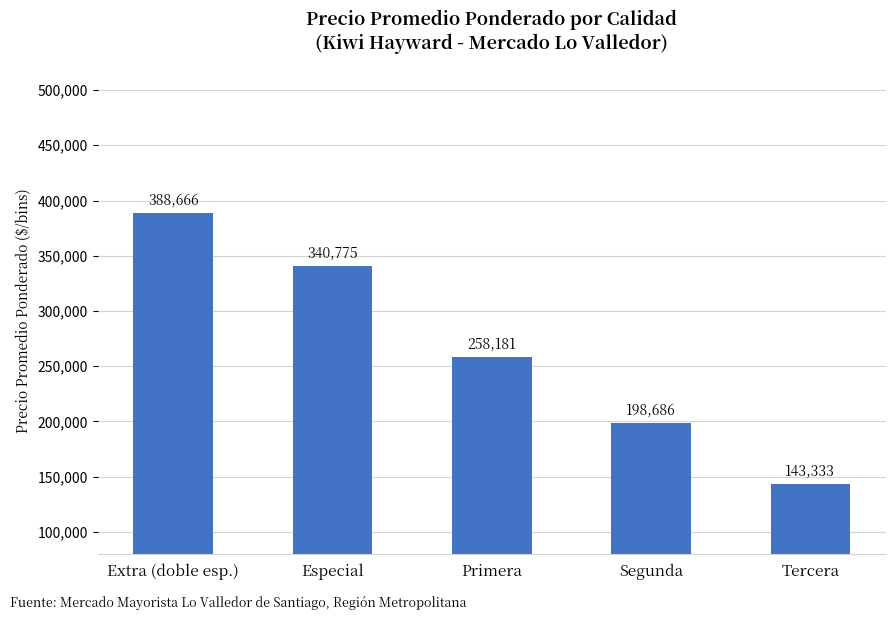

Which category has the lowest value across all series?

Tercera